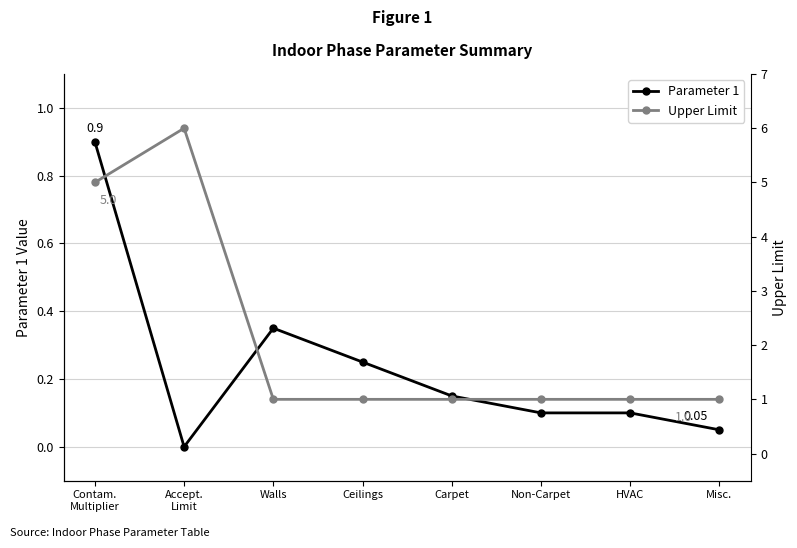

Does the chart display data point markers on the line(s)?

Yes